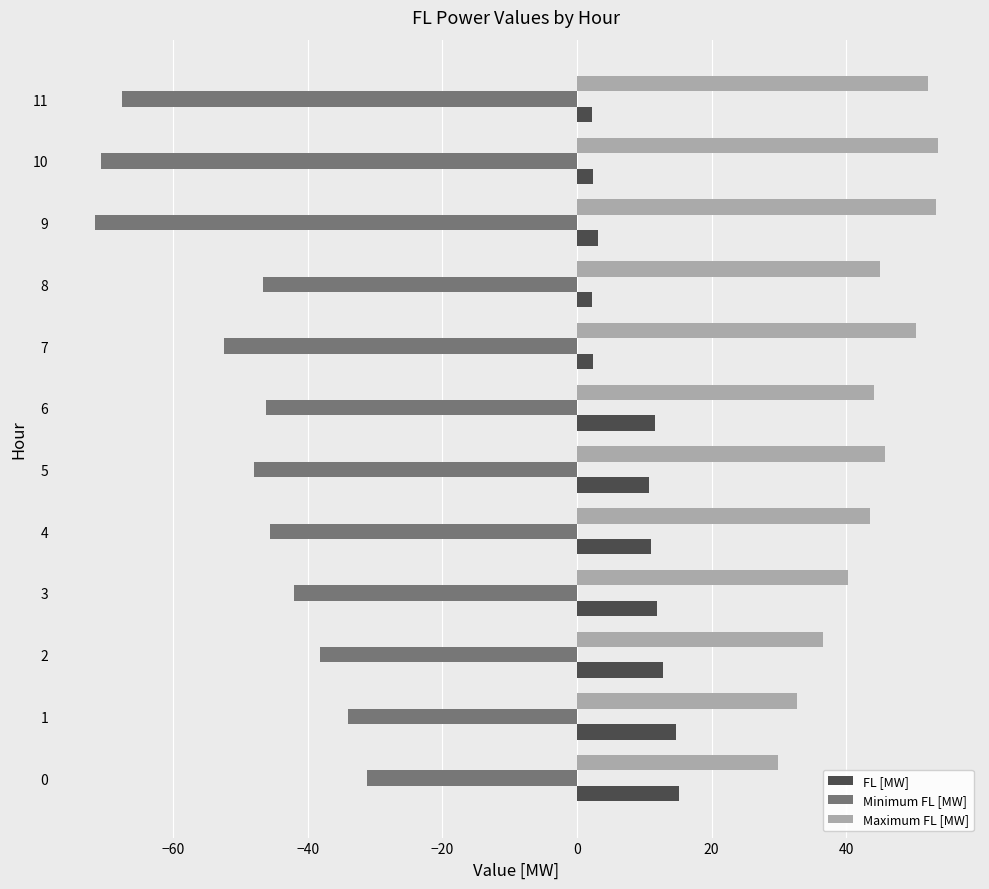

What is the highest value of the FL [MW] series?

15.1